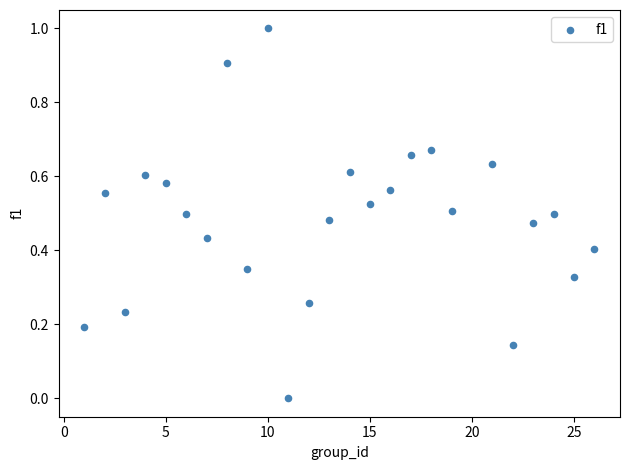

What is the range of X values (max minus min)?

25.0